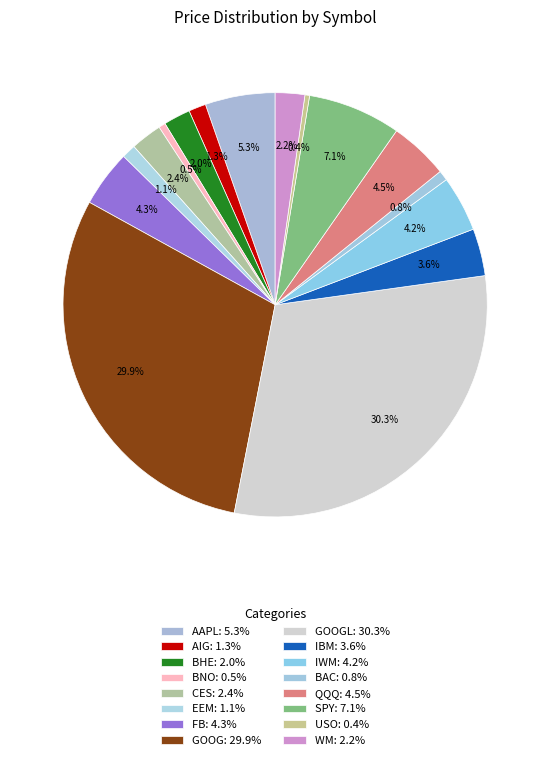

To the nearest percent, what is the average slice percentage?

6%